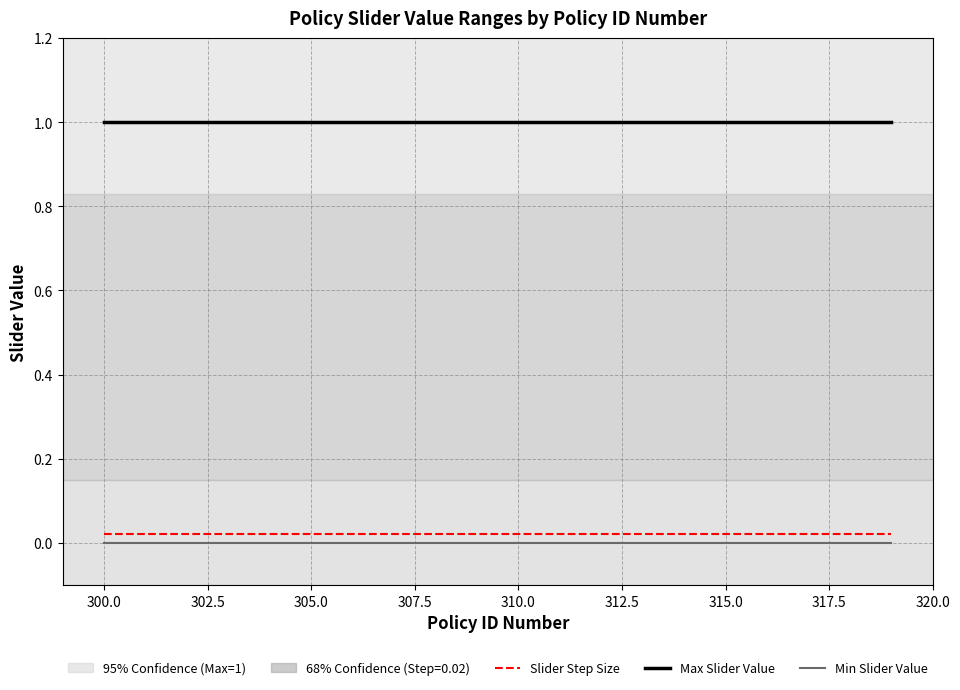

Which series has the largest total across all categories?

Max Slider Value